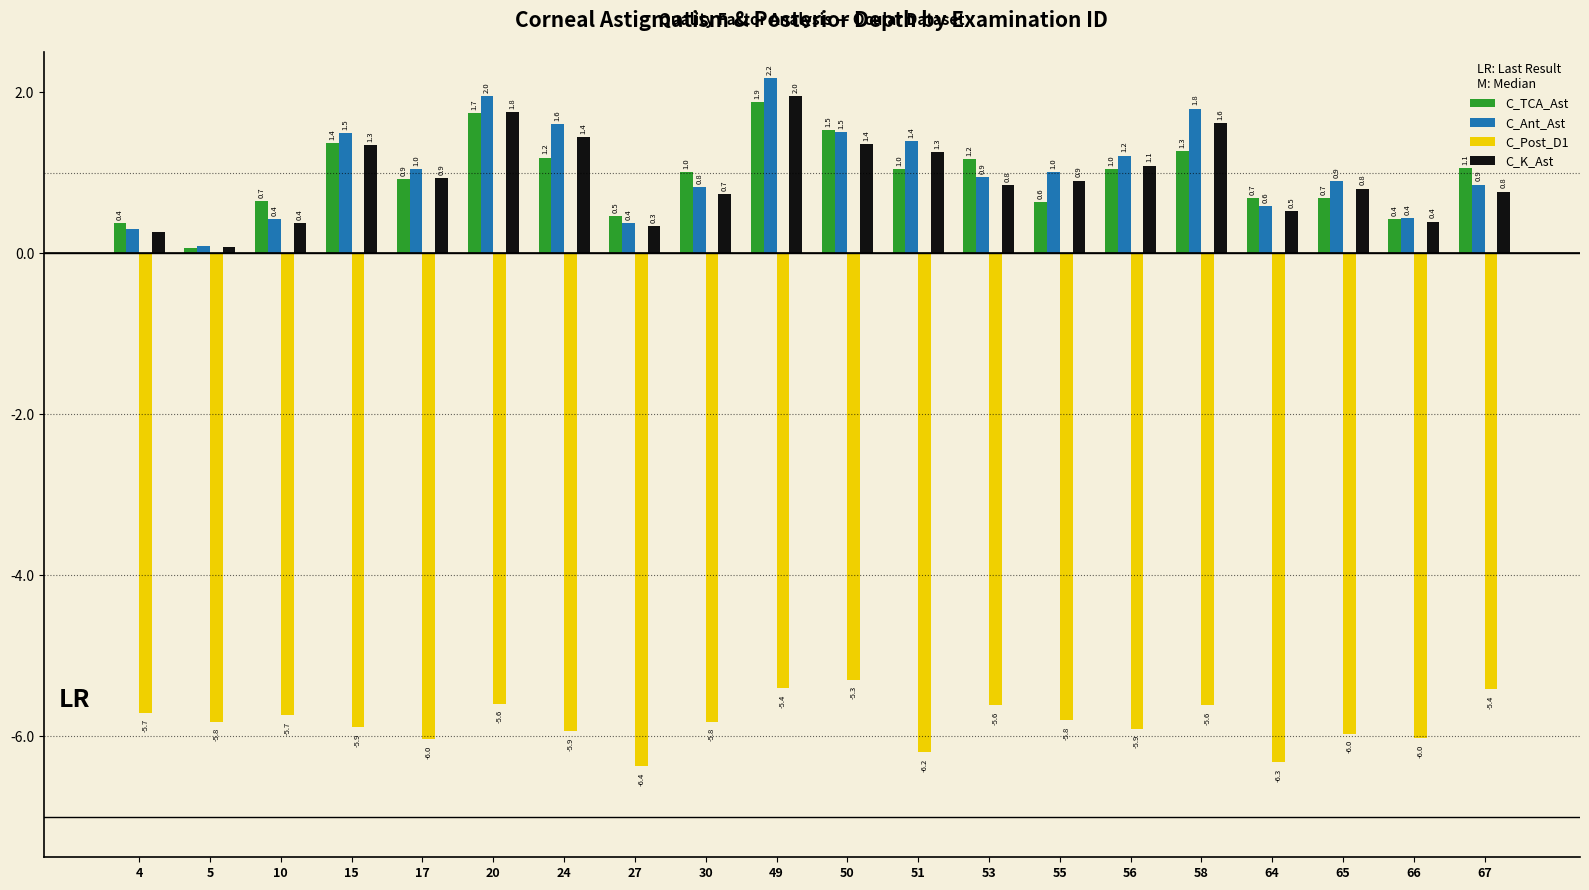

What is the difference between the second highest and second lowest values in the C_K_Ast series?

1.5